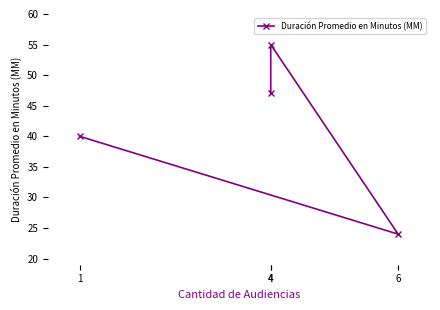

Is it true that the value at 4 is 18?

False